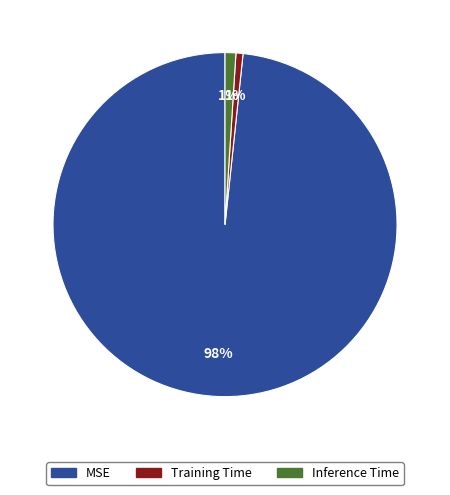

To the nearest percent, what is the average slice percentage?

33%